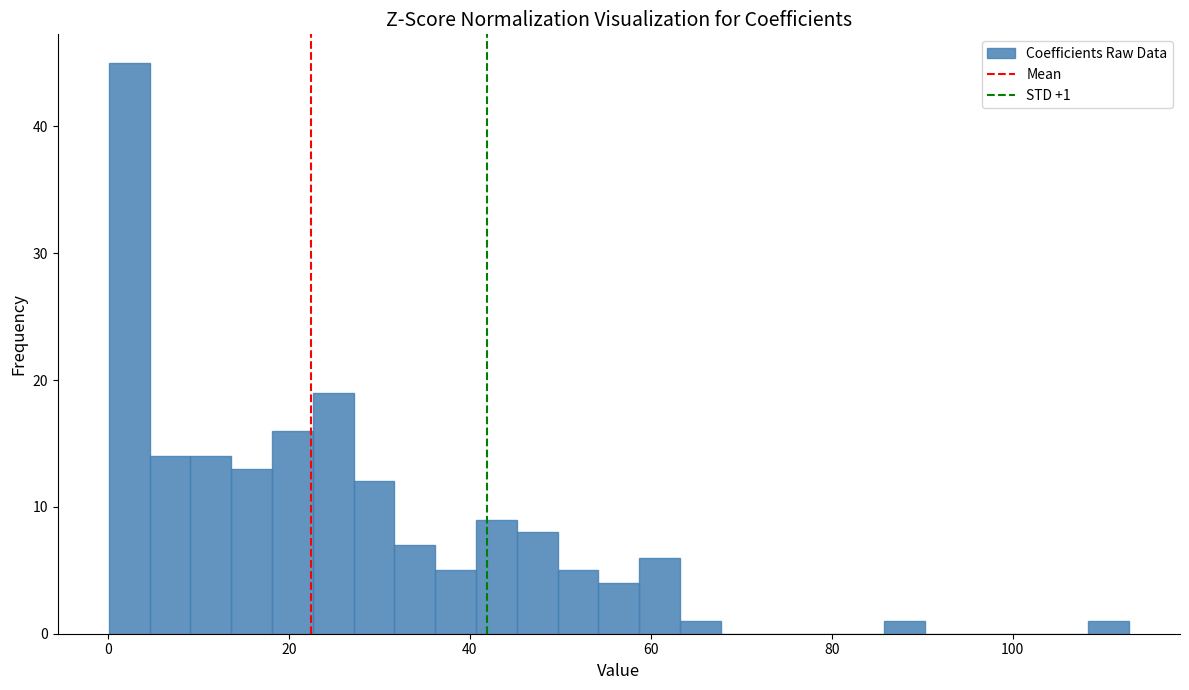

Read against the x-axis, roughly where is the centre of the tallest bar?

2